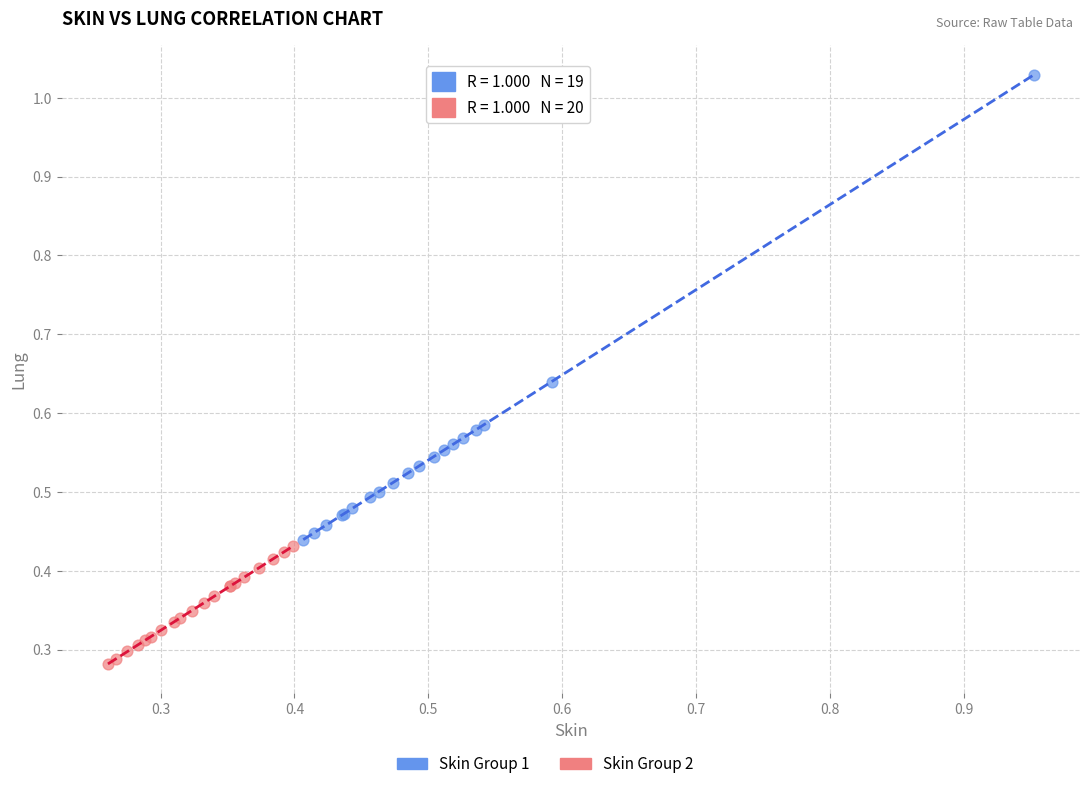

Which series contains the lowest Y value?

Skin Group 2